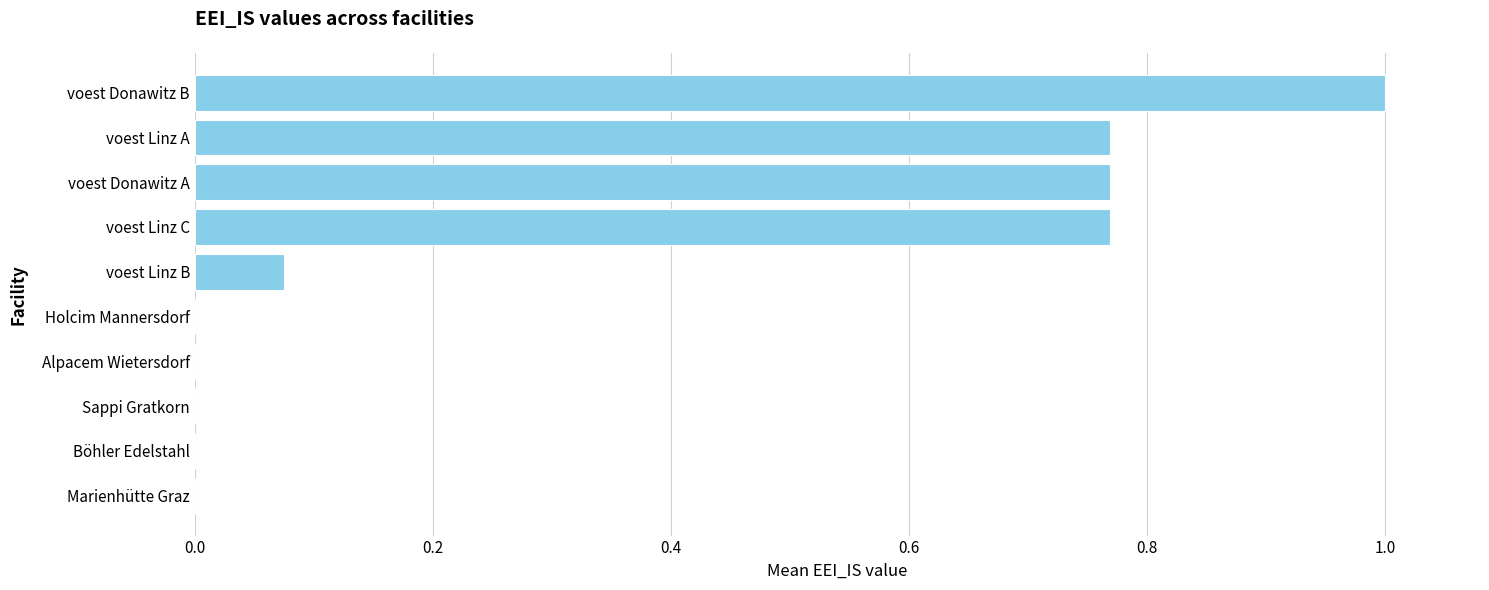

Which category has the highest value across all series?

voest Donawitz B